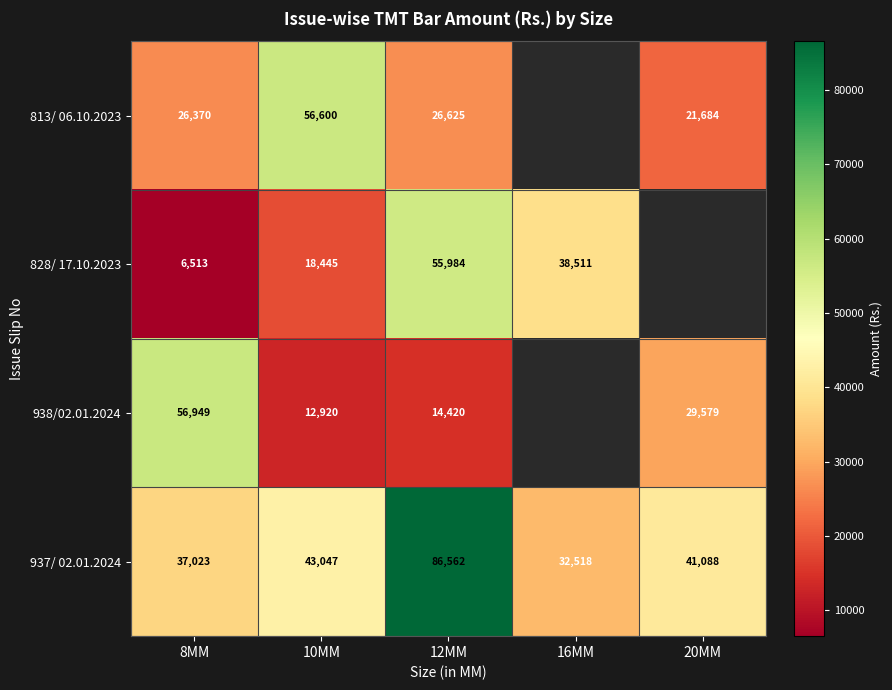

Is the value of 938/02.01.2024 at 12MM greater than the value of 828/ 17.10.2023 at 16MM?

No